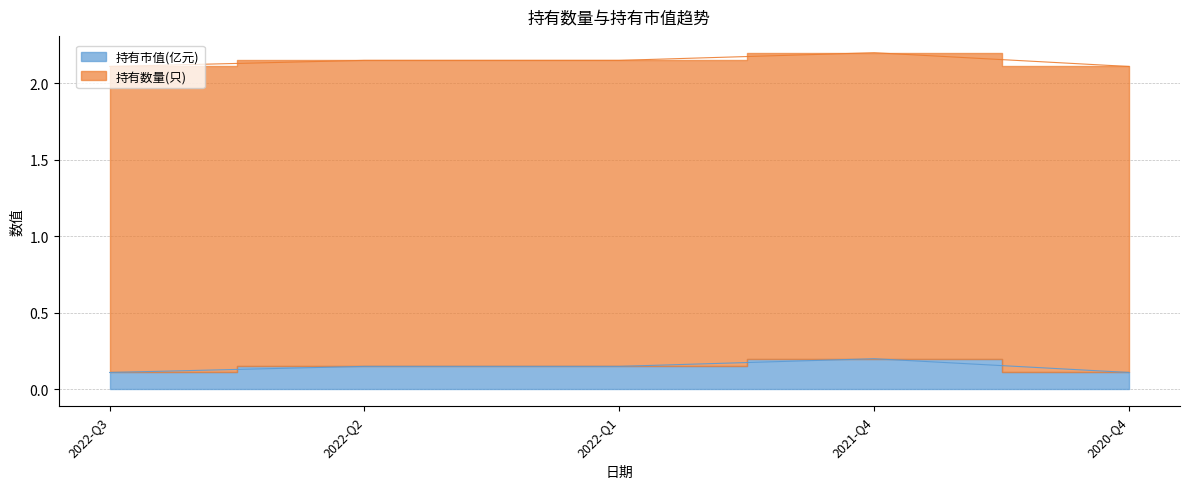

What is the change in value from 2022-Q1 to 2021-Q4?

+0.1